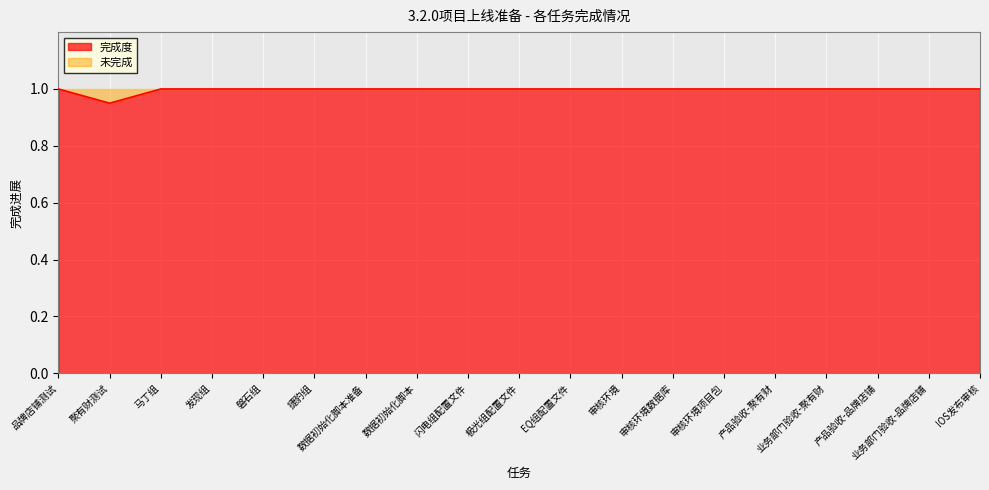

What position from the left is 磐石组?

5